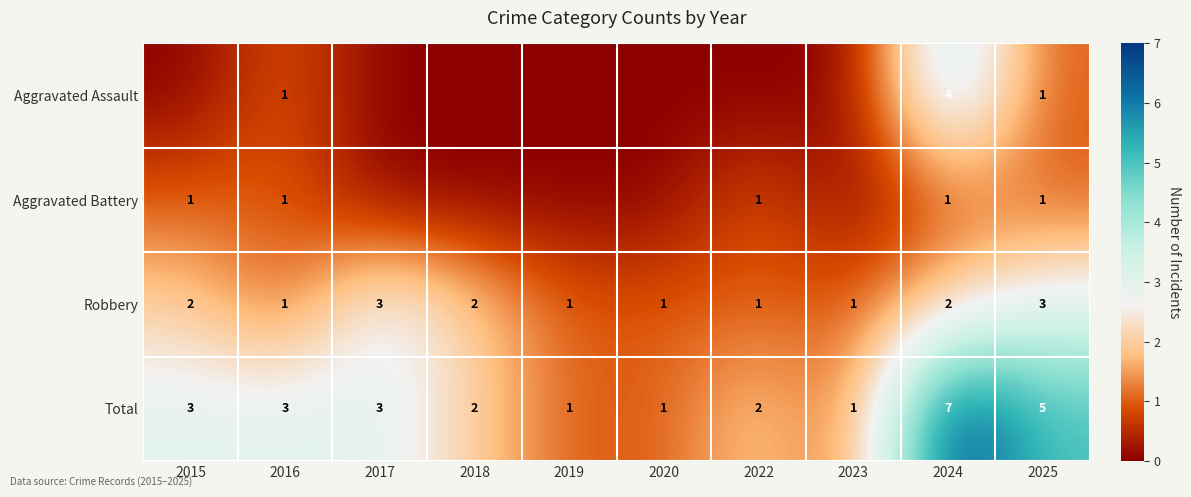

At which category is the sum across all series the highest?

2024